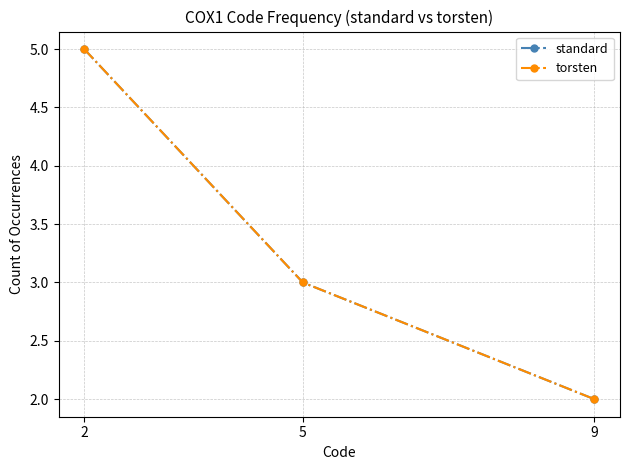

Is this an area chart (filled region under the line)?

No